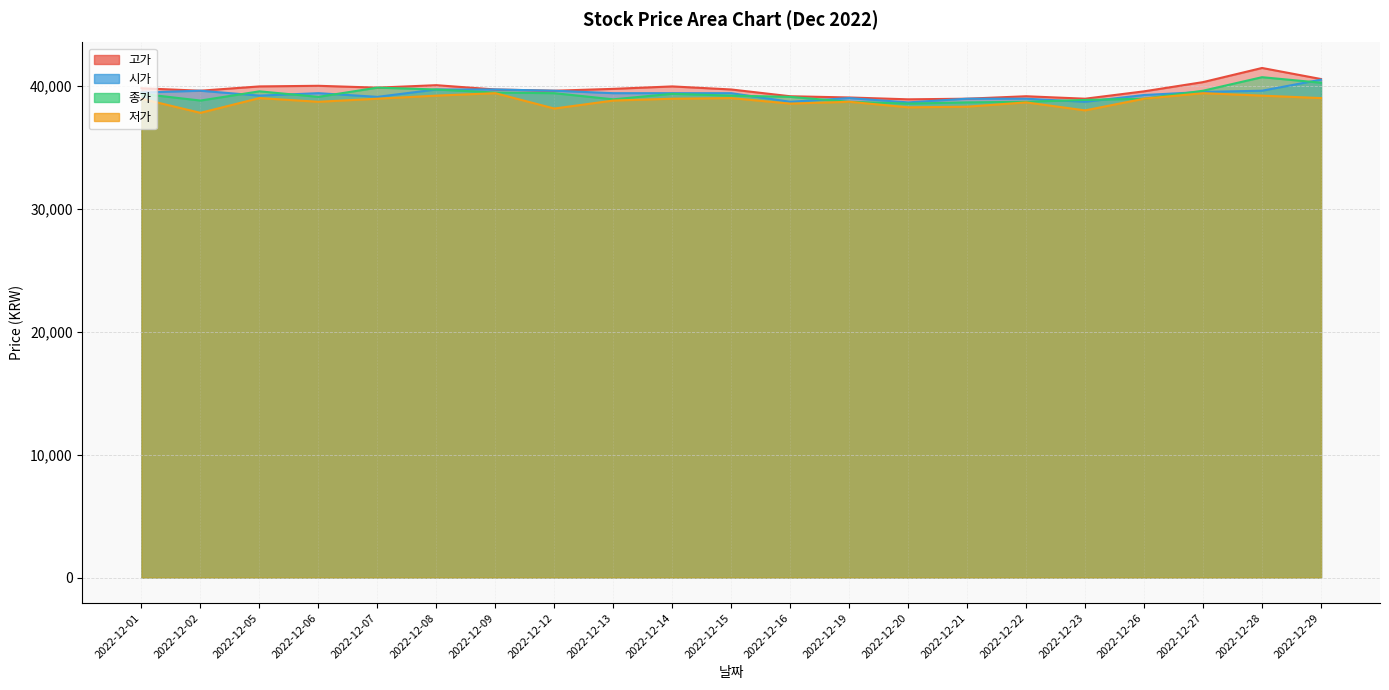

Is the value of 시가 at 2022-12-21 greater than the value of 고가 at 2022-12-09?

No